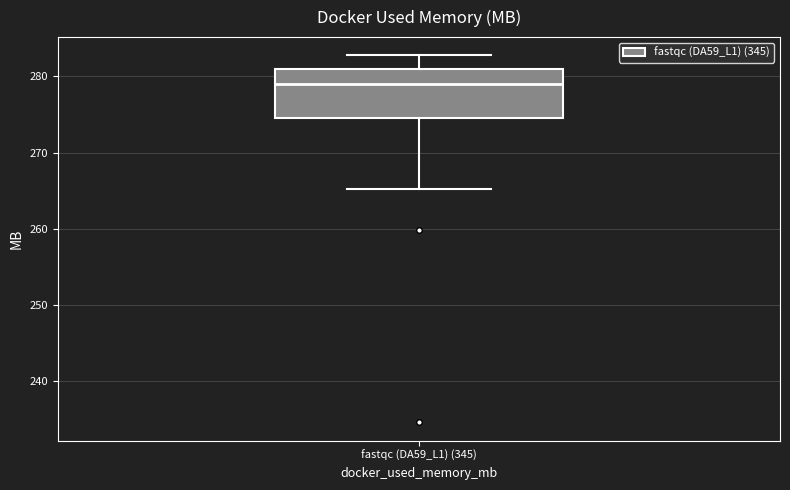

Transcribe this box plot: give where the median line is, the range the box spans, and where the two whiskers end, as read against the y-axis. The values are not printed on the chart, so give them approximately, as read against the axis.

median 279, box 275 to 281, whiskers 265 to 283